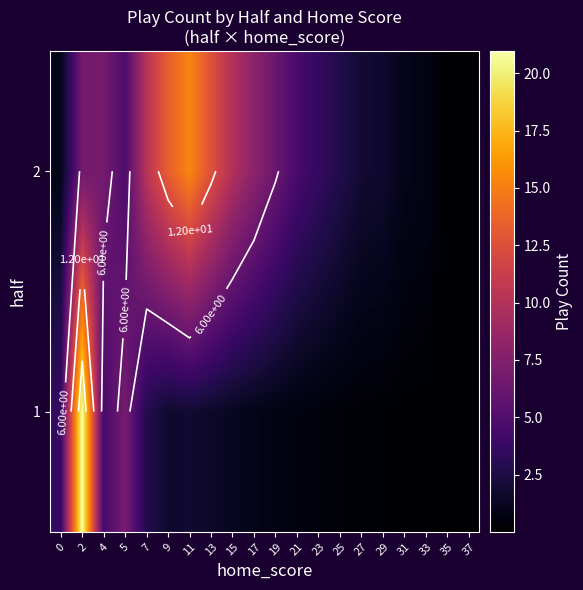

At 23, list the series in order from largest to smallest.

2, 1